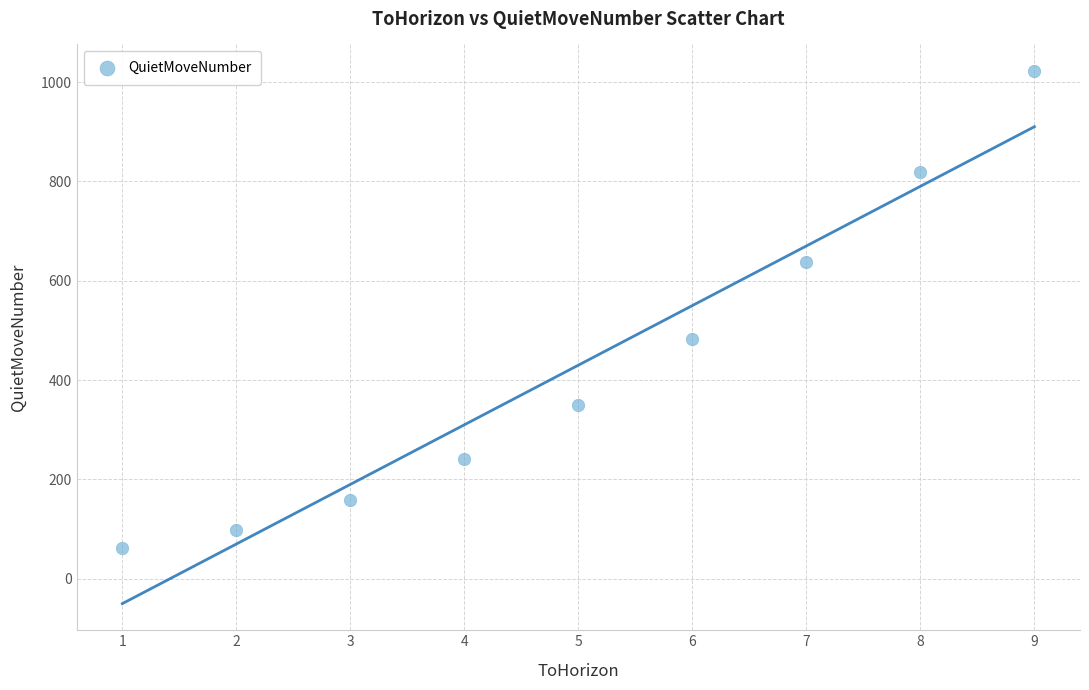

What is the range of X values (max minus min)?

8